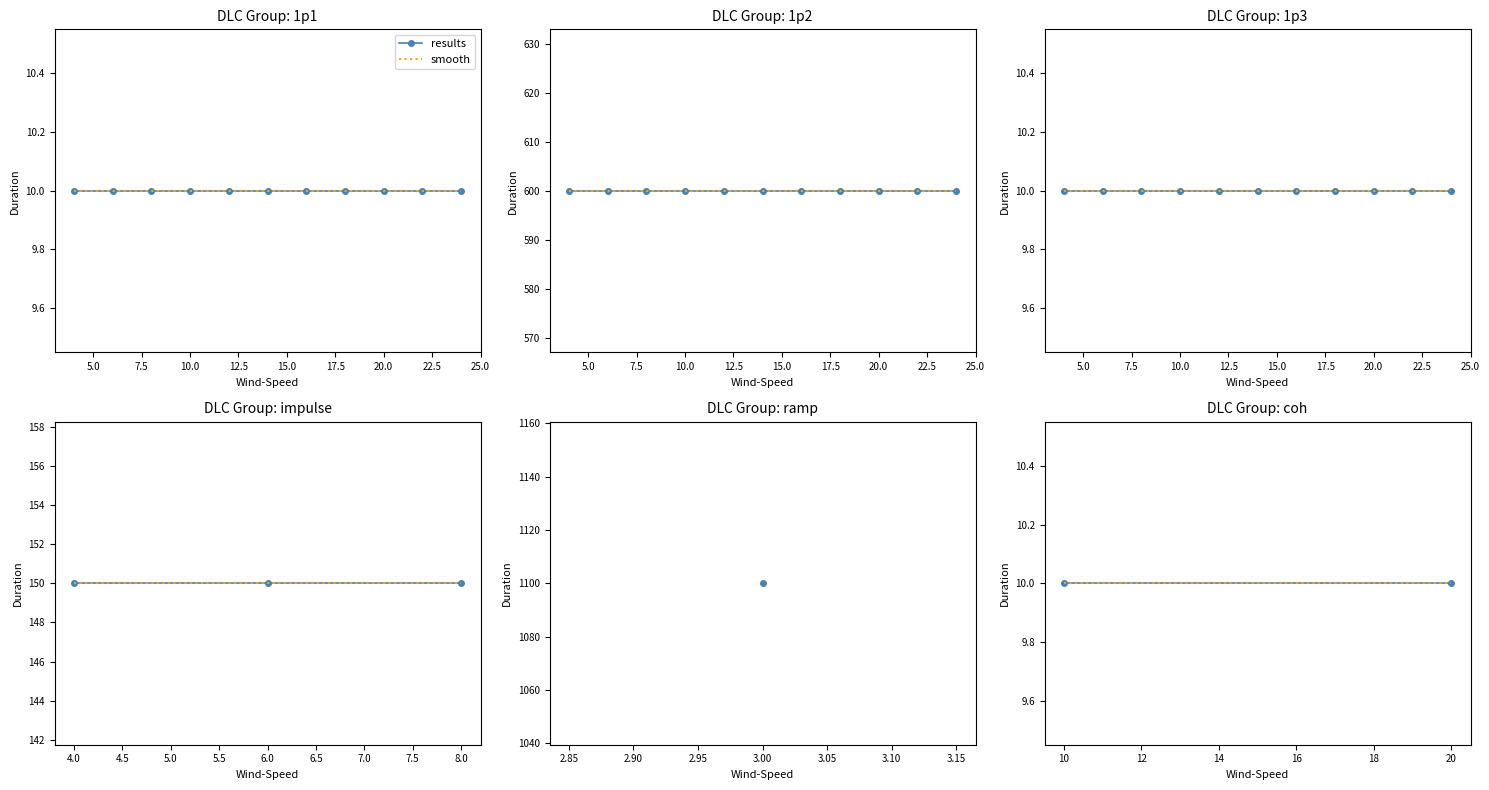

What is the approximate value of Duration at 24?

600